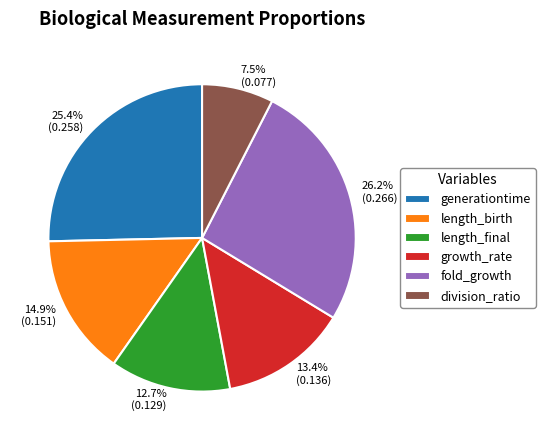

Count the number of slices in the pie.

6